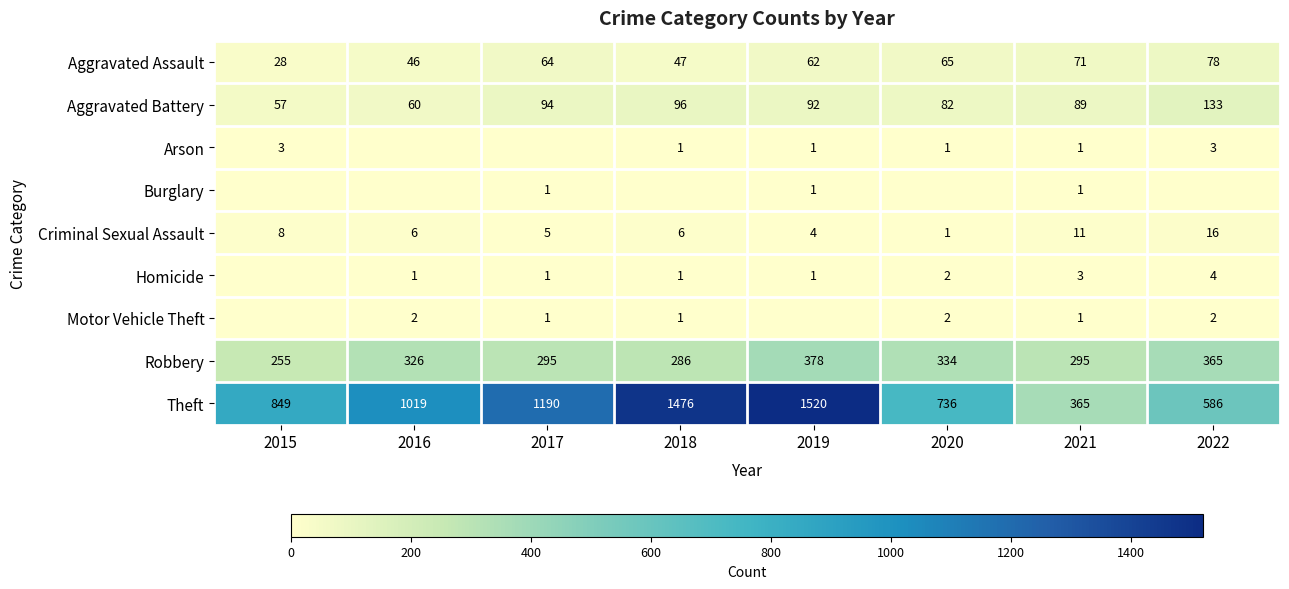

How many data points in Theft are less than 1019?

4